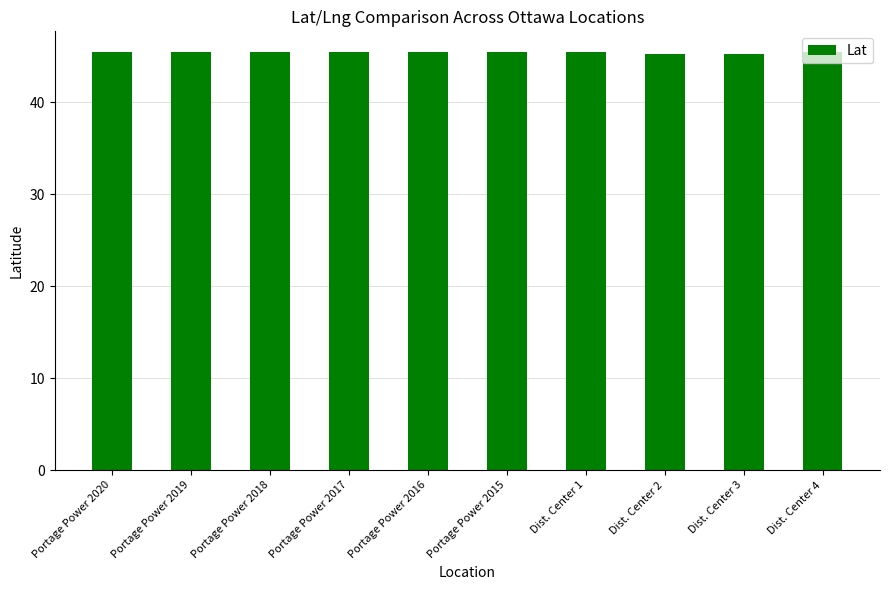

Does the chart contain stacked bars?

No